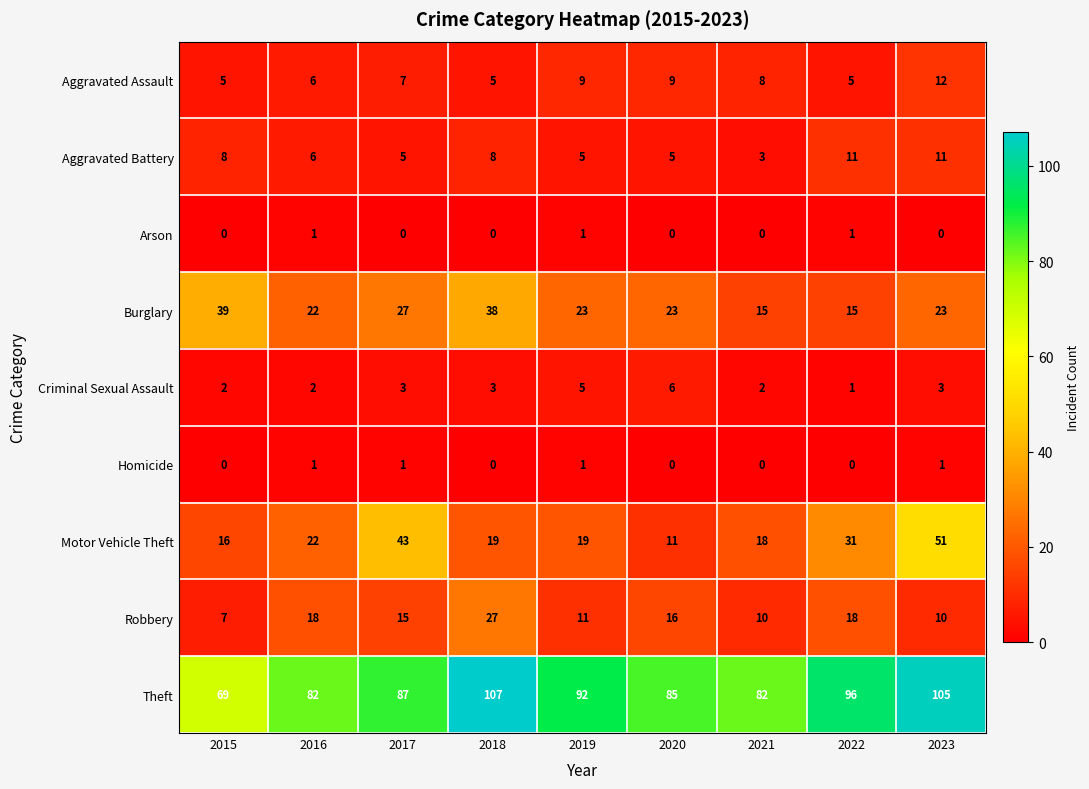

What is the total value across all series at 2017?

188